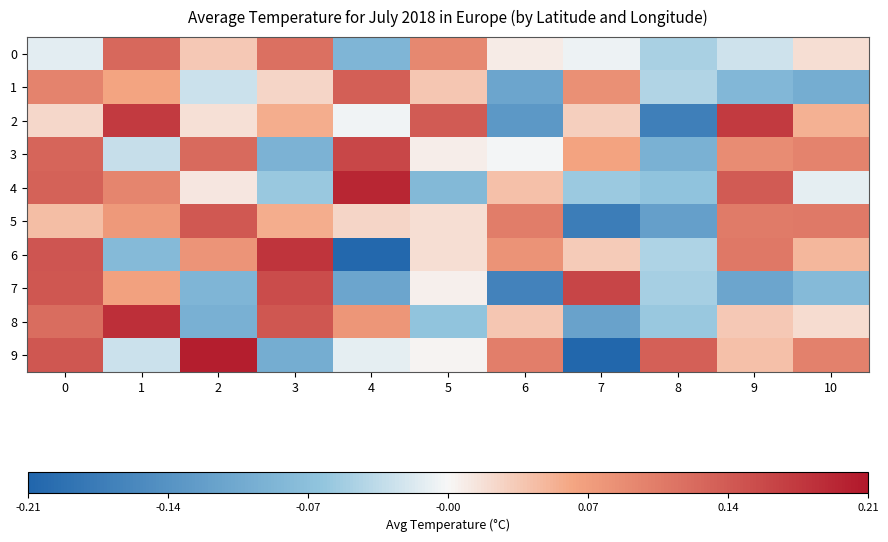

Which category has the lowest value across all series?

7